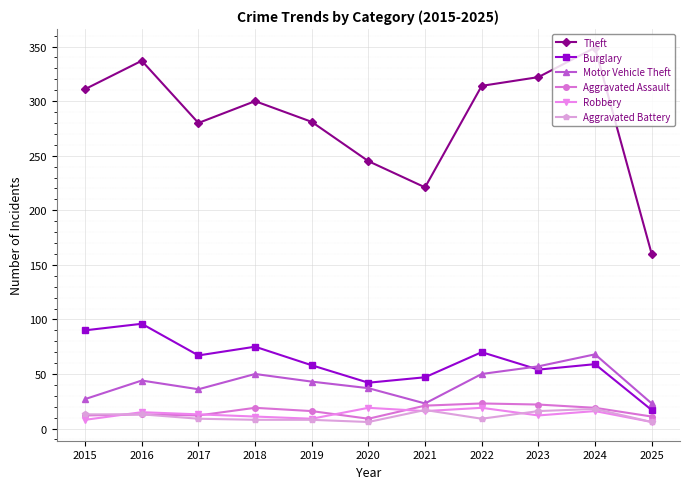

The Aggravated Battery series shows 8 at 2019. True or false?

True